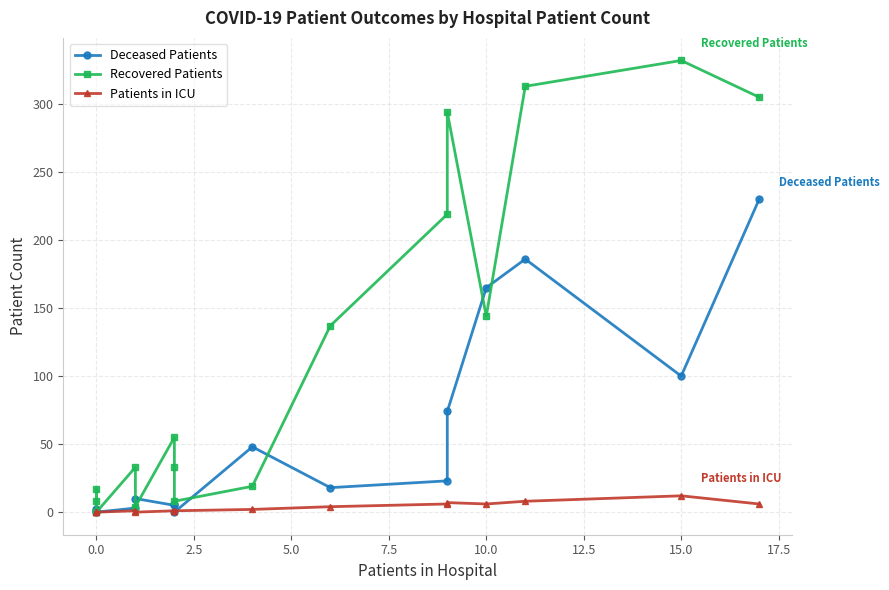

In Recovered Patients, how many points are lower than both neighbors (excluding endpoints)?

4